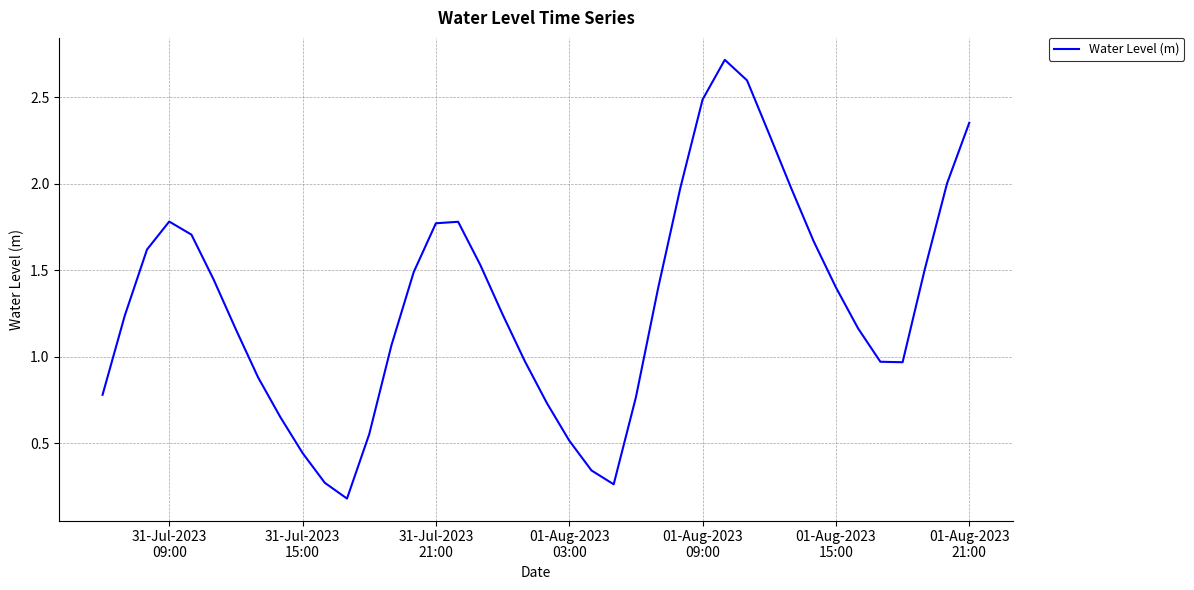

What is the maximum value shown in the chart?

2.7